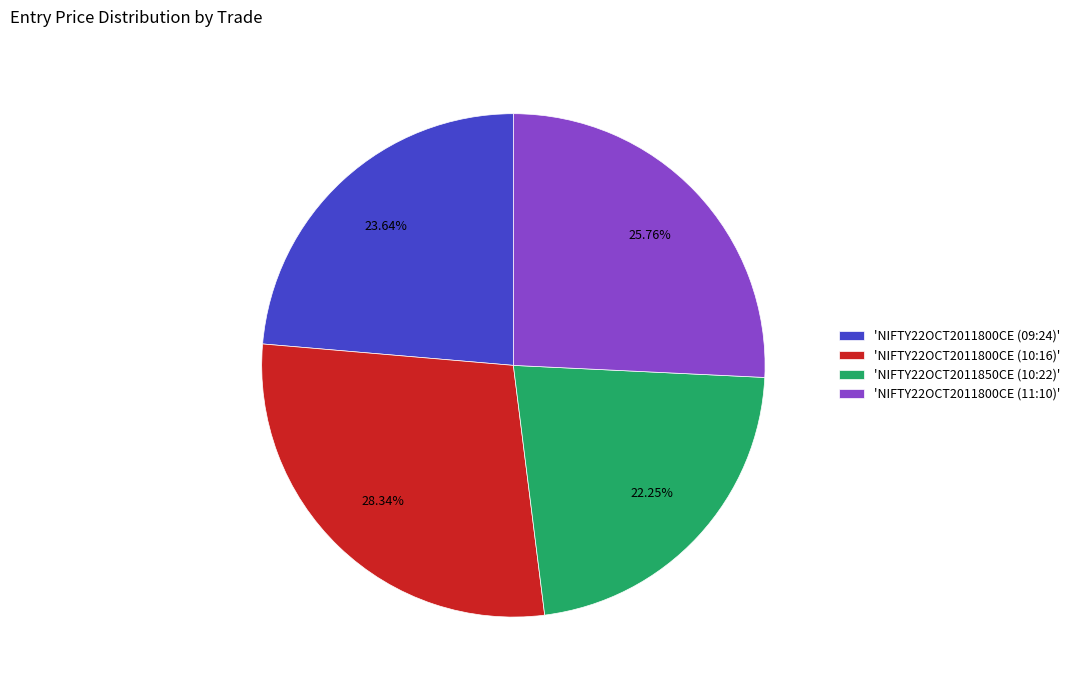

Rank the categories by value from lowest to highest.

'NIFTY22OCT2011850CE (10:22)', 'NIFTY22OCT2011800CE (09:24)', 'NIFTY22OCT2011800CE (11:10)', 'NIFTY22OCT2011800CE (10:16)'